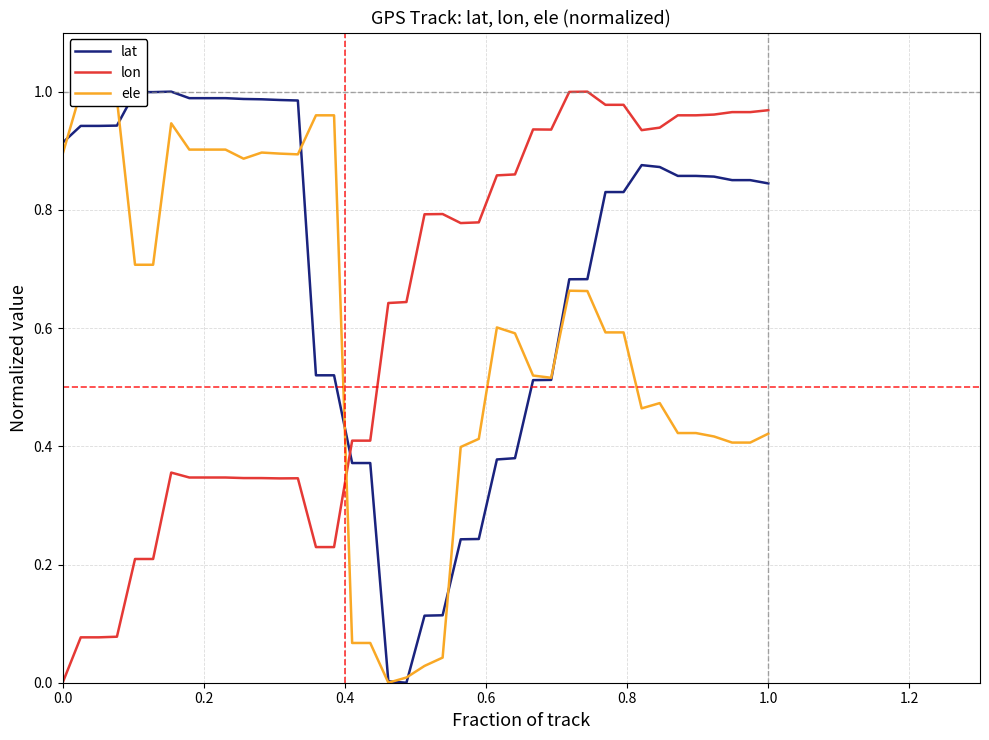

The value of lat at 1.0 is 1.2. True or false?

False